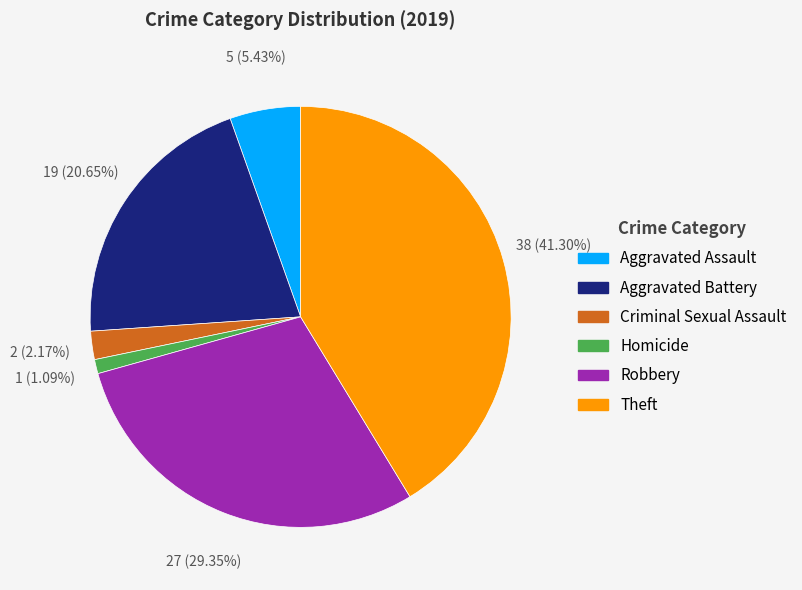

Does any single category account for the majority?

No